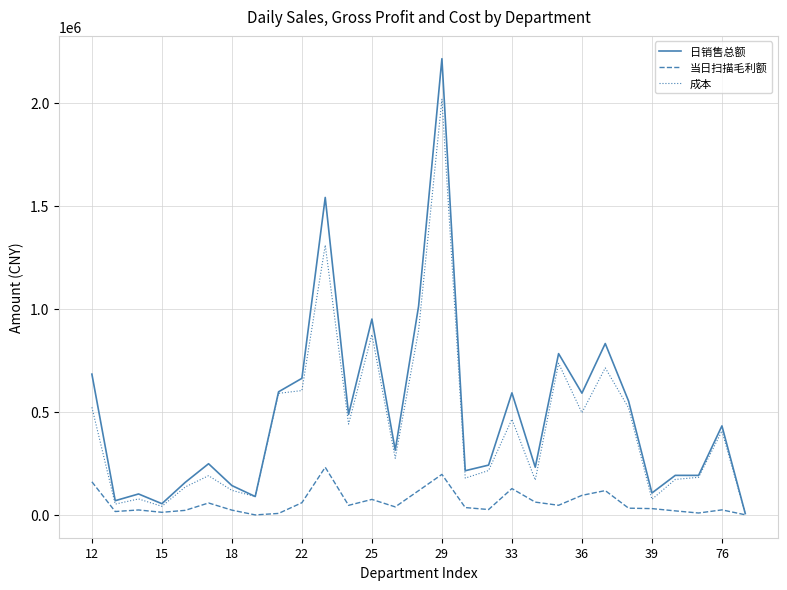

What is the greatest value displayed?

2215032.9